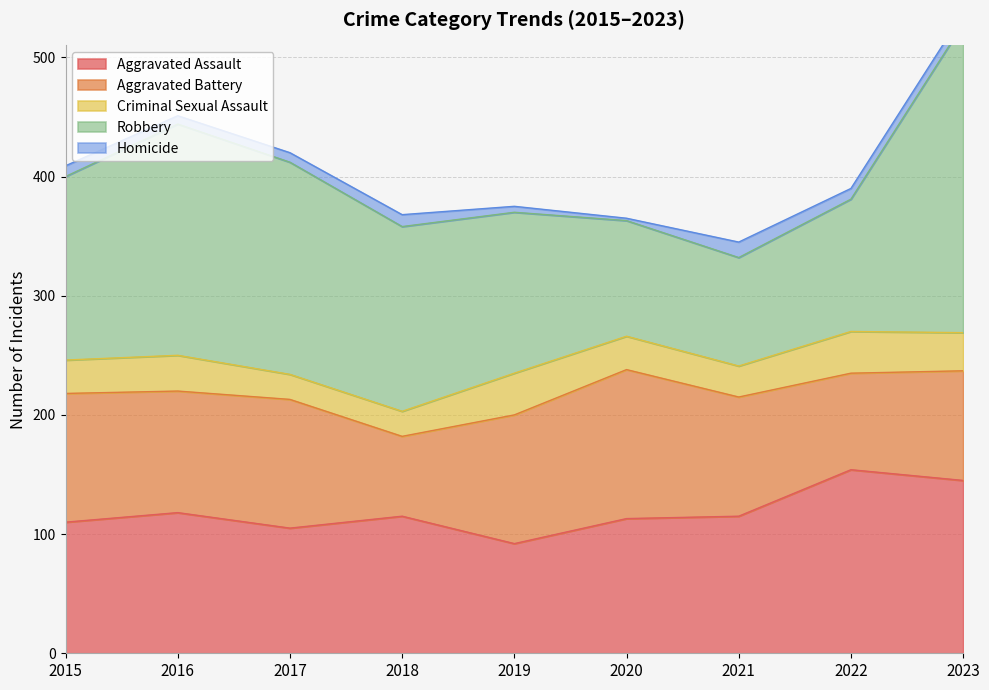

At which category does the chart reach its minimum across all series?

2020